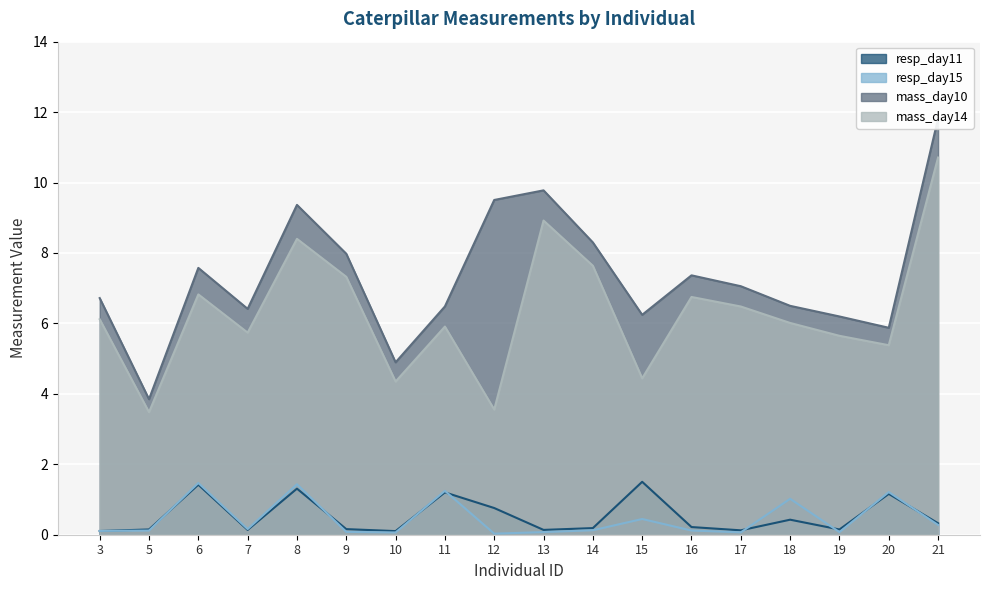

Reading left to right, what are all the values shown in this chart?

resp_day11: 0.1	0.1	1.4	0.1	1.3	0.2	0.1	1.2	0.8	0.1	0.2	1.5	0.2	0.1	0.4	0.1	1.2	0.3
resp_day15: 0.1	0.1	1.5	0.2	1.4	0.1	0.1	1.2	0.0	0.1	0.1	0.4	0.1	0.1	1.0	0.1	1.2	0.3
mass_day10: 6.7	3.8	7.6	6.4	9.4	8.0	4.9	6.5	9.5	9.8	8.3	6.2	7.4	7.1	6.5	6.2	5.9	11.8
mass_day14: 6.1	3.5	6.8	5.7	8.4	7.3	4.3	5.9	3.6	8.9	7.6	4.4	6.8	6.5	6.0	5.6	5.4	10.7